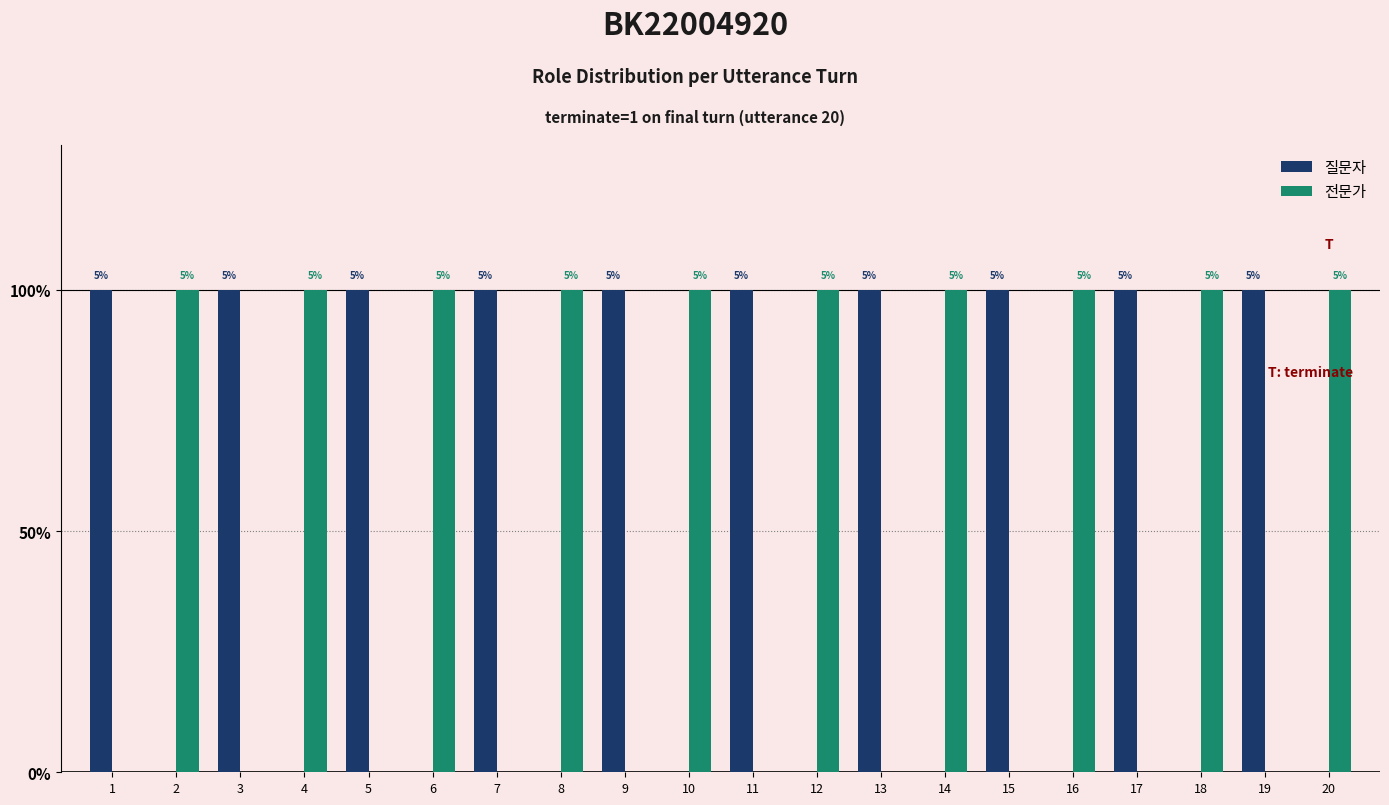

Reading left to right, extract all data points from this chart.

질문자: 1	0	1	0	1	0	1	0	1	0	1	0	1	0	1	0	1	0	1	0
전문가: 0	1	0	1	0	1	0	1	0	1	0	1	0	1	0	1	0	1	0	1